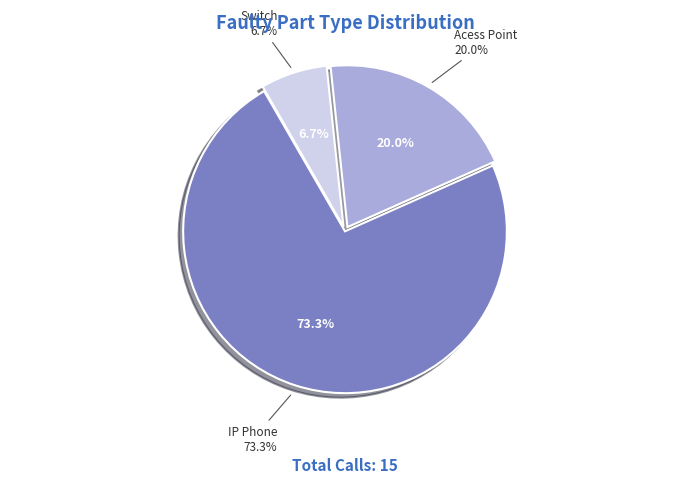

What portion of the pie excludes Switch?

93.3%